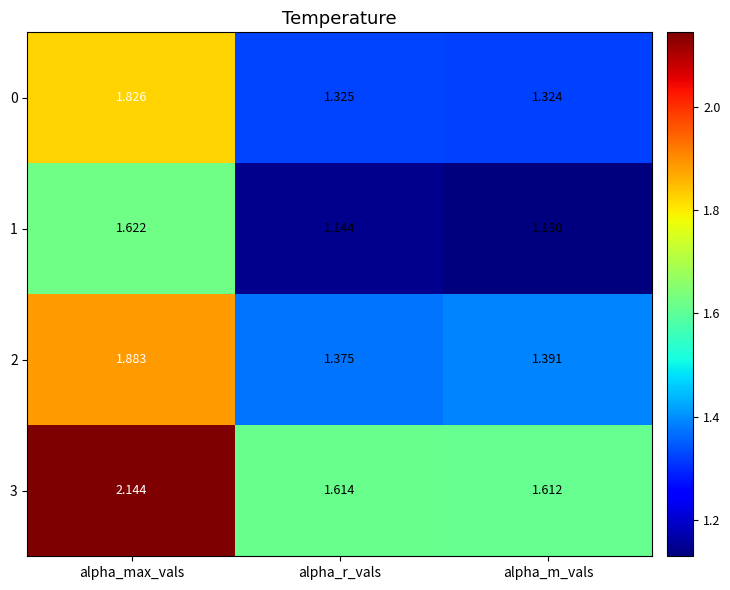

Is the value of 1 at alpha_m_vals greater than the value of 2 at alpha_max_vals?

No